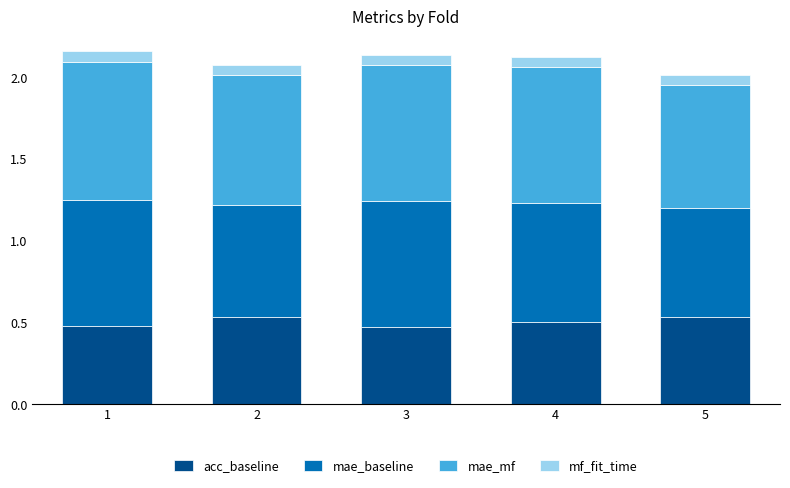

What is the total value across all series at 4?

2.1